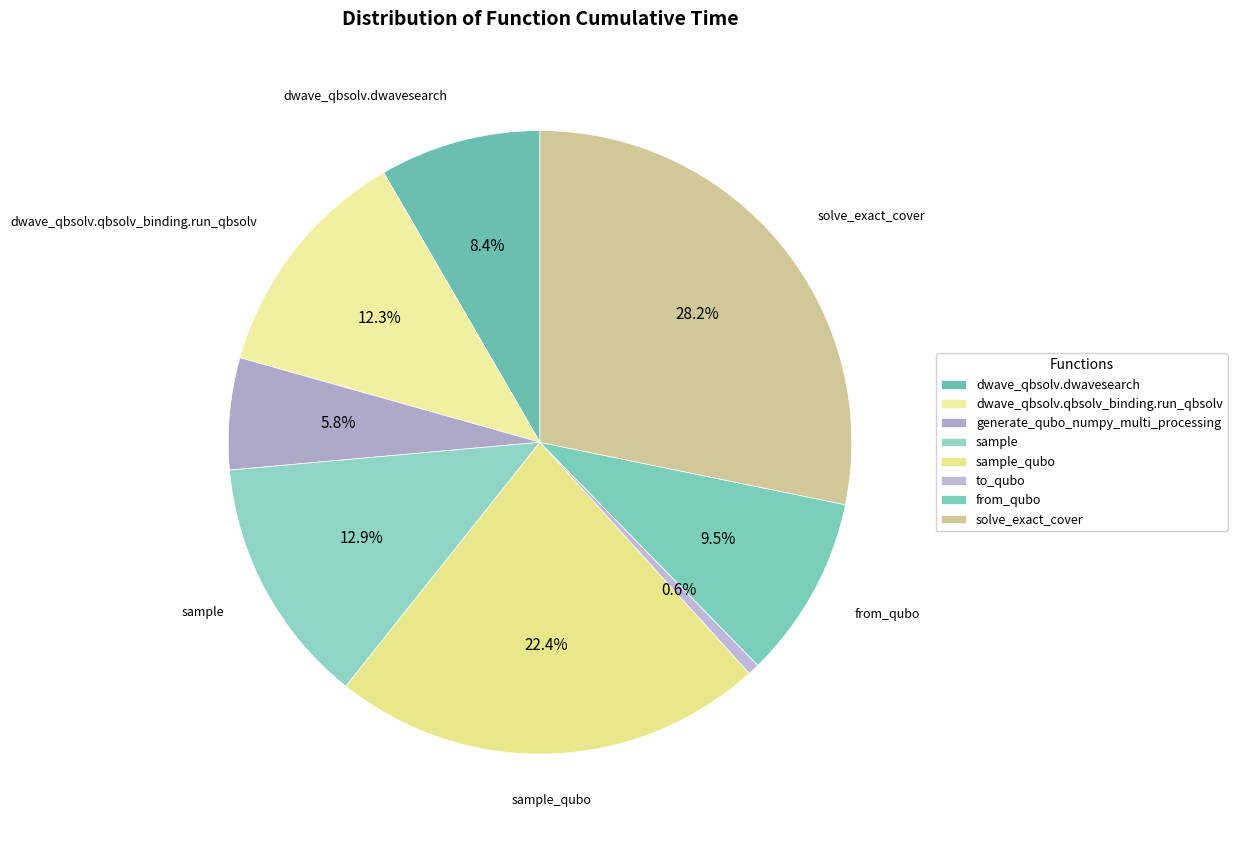

Rank the categories by value from highest to lowest.

solve_exact_cover, sample_qubo, sample, dwave_qbsolv.qbsolv_binding.run_qbsolv, from_qubo, dwave_qbsolv.dwavesearch, generate_qubo_numpy_multi_processing, to_qubo